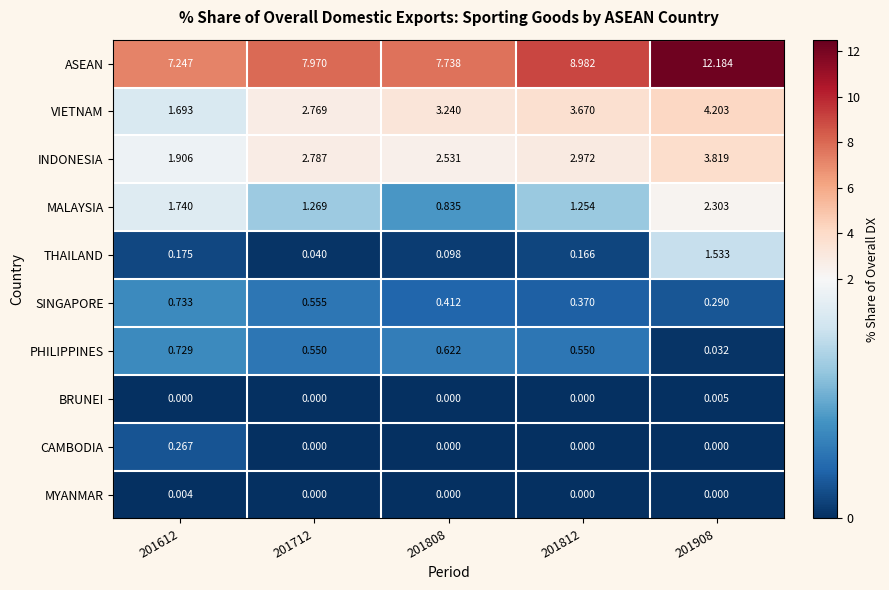

Which series has the largest total across all categories?

ASEAN